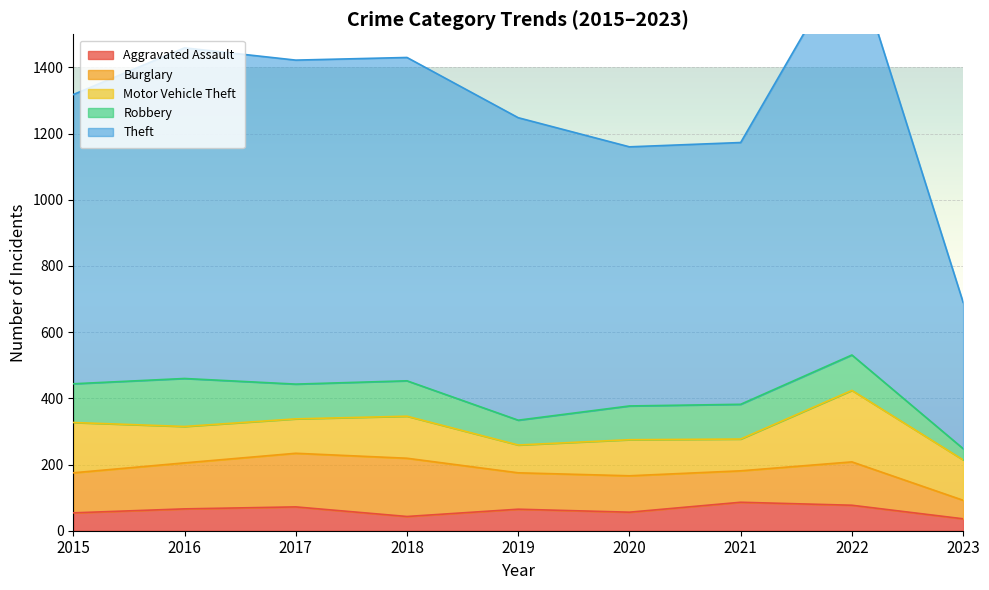

What is the spread (max minus min) of values at 2015?

820